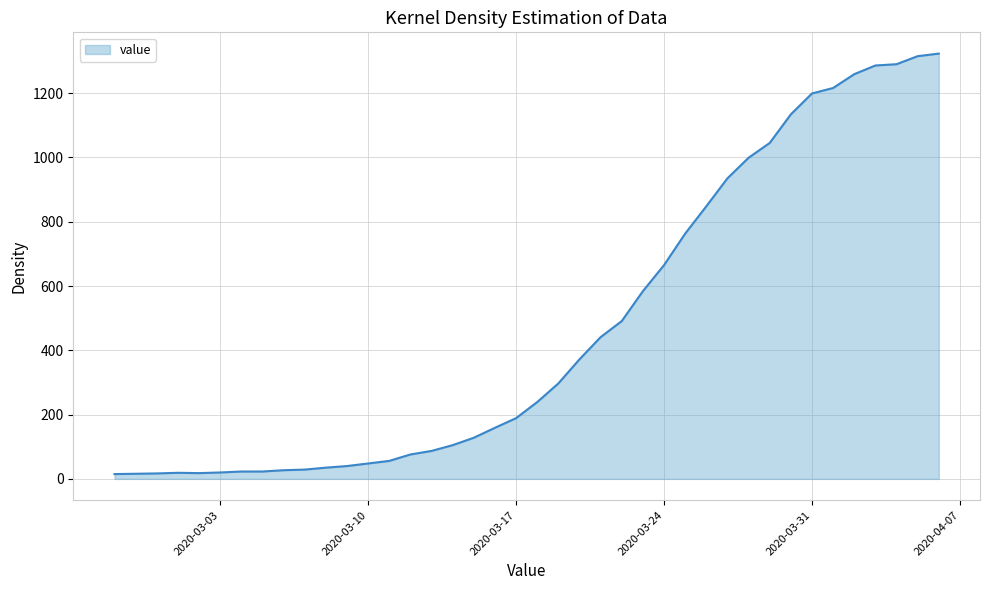

What is the difference between the maximum and minimum values?

1308